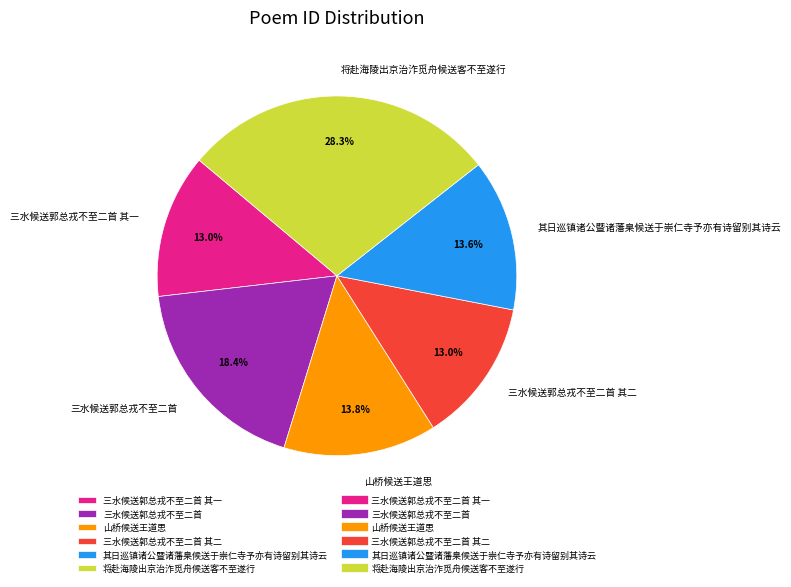

How many slices are in this pie chart?

6